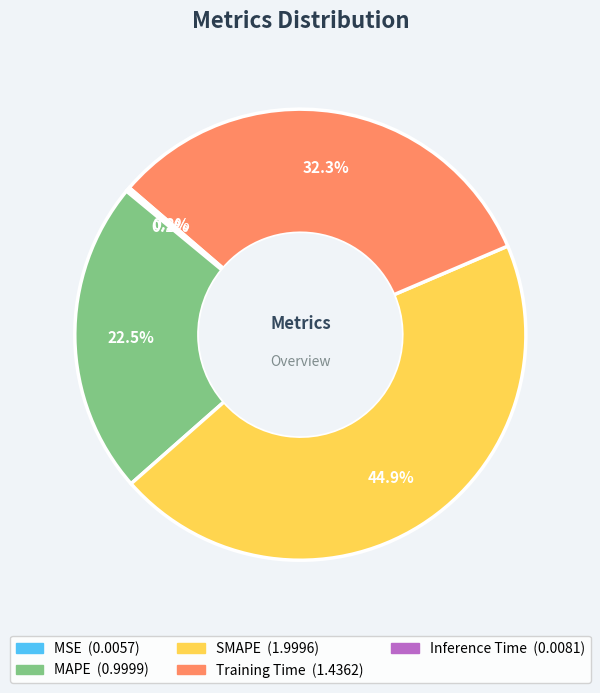

Does MAPE represent more than half of the total?

No